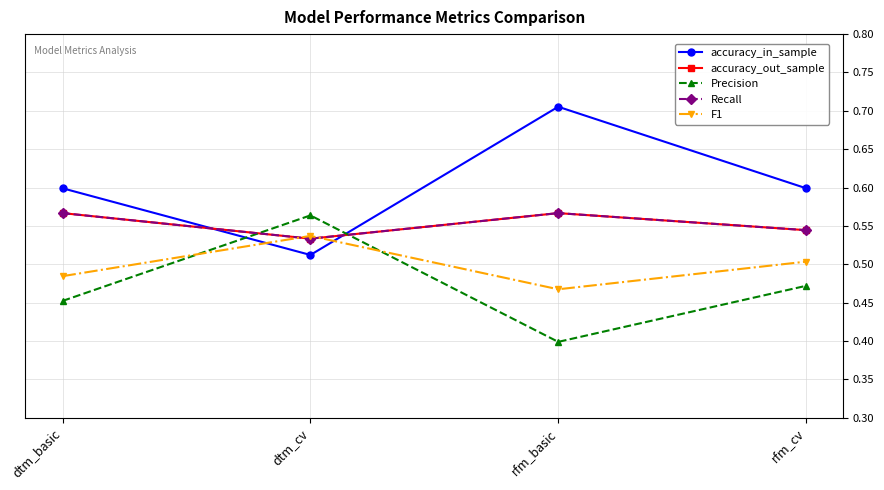

Does the chart have visible grid lines?

Yes